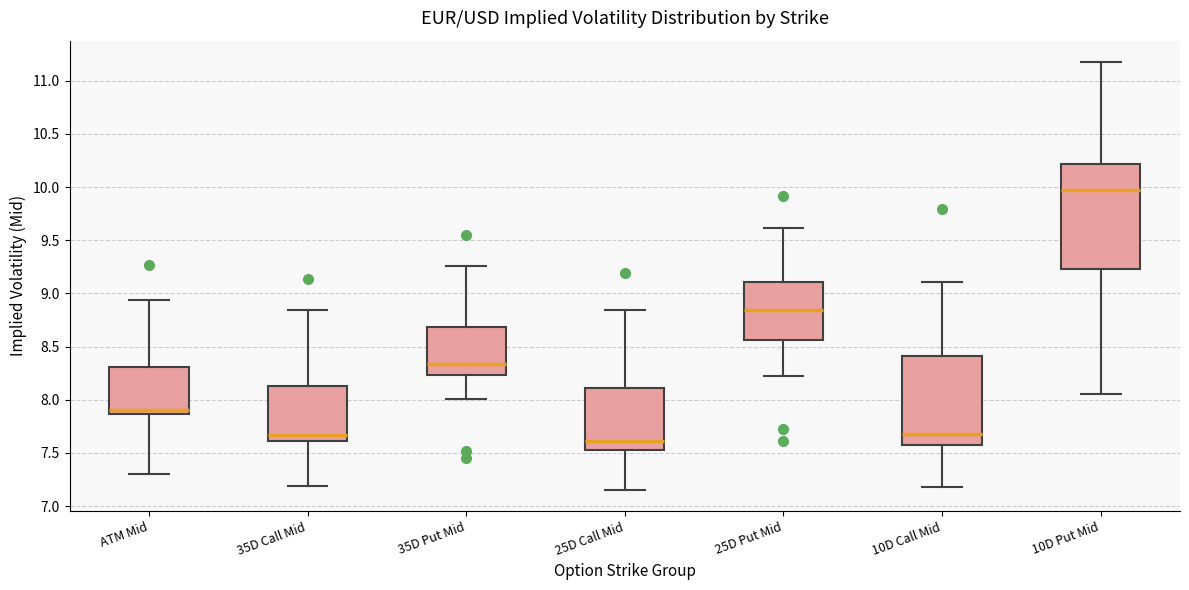

Which box's median line is the lowest?

25D Call Mid